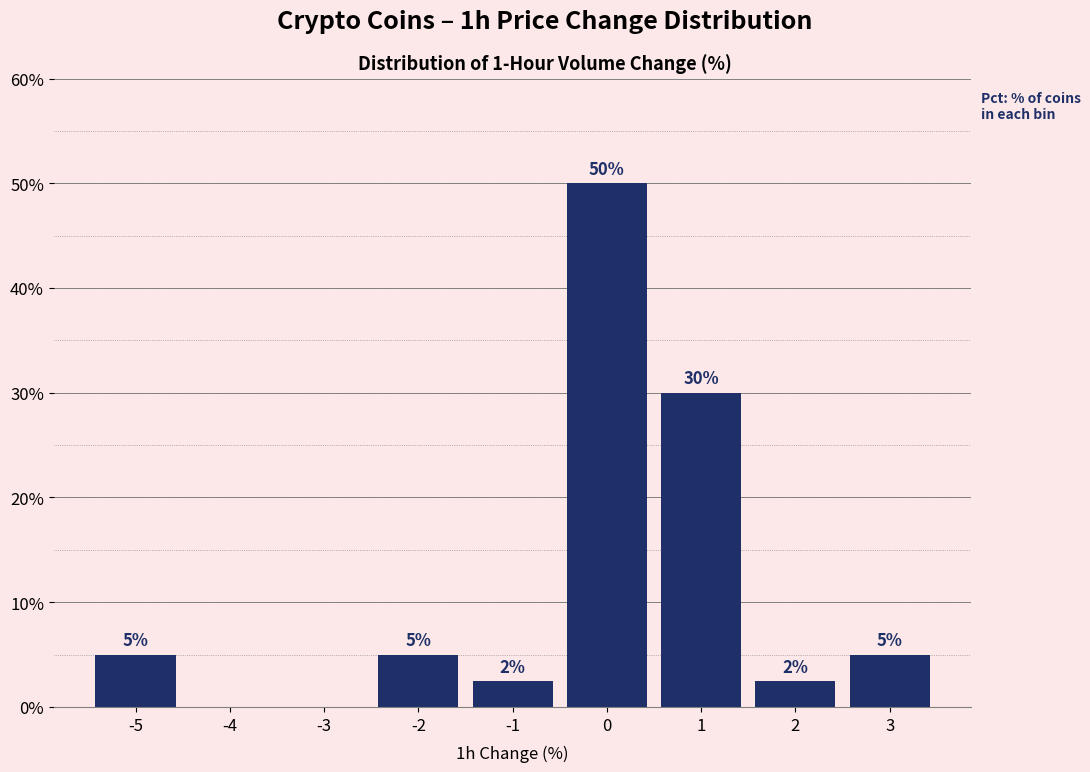

Is it true that the value at 1 is 30.0?

True